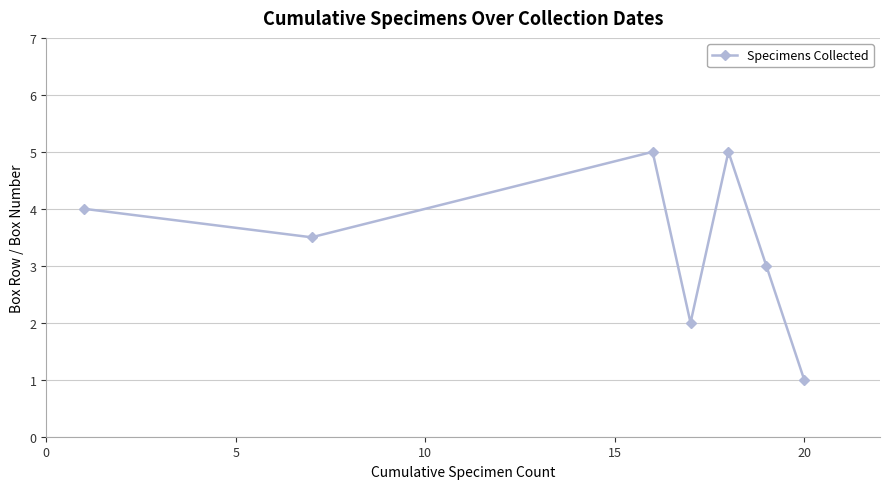

What is the difference between the maximum and minimum values?

4.0